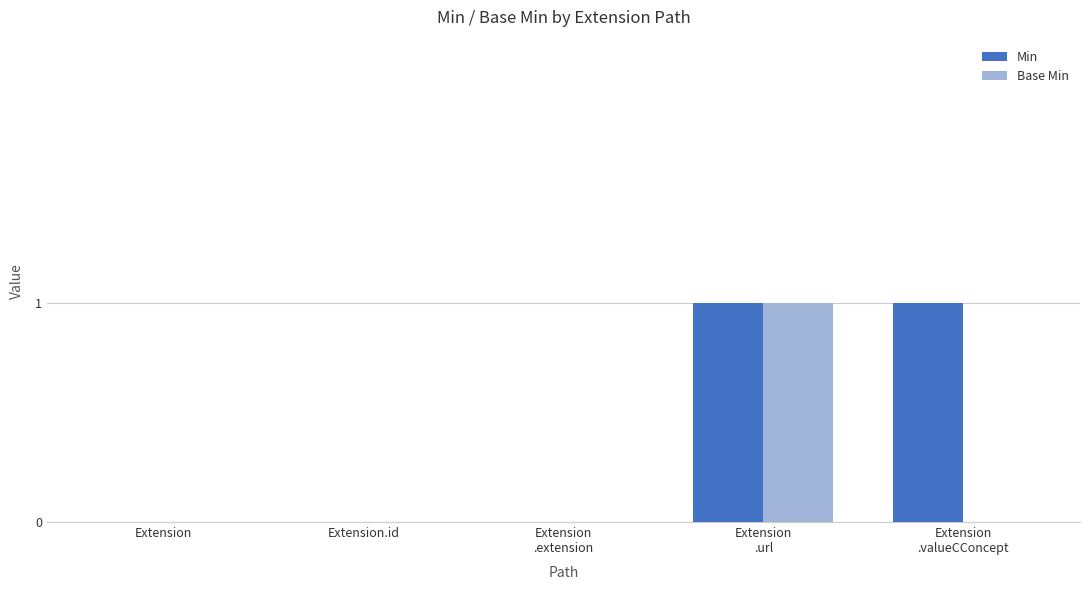

The value of Base Min at Extension is 0. True or false?

True